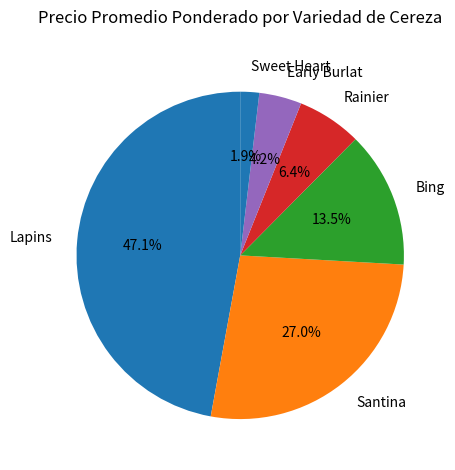

To the nearest percent, what percentage of the pie is Lapins?

47%